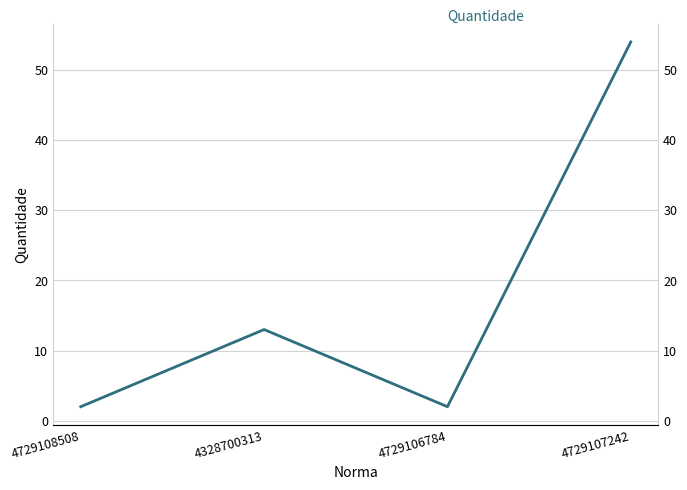

Which category has the highest value across all series?

4729107242